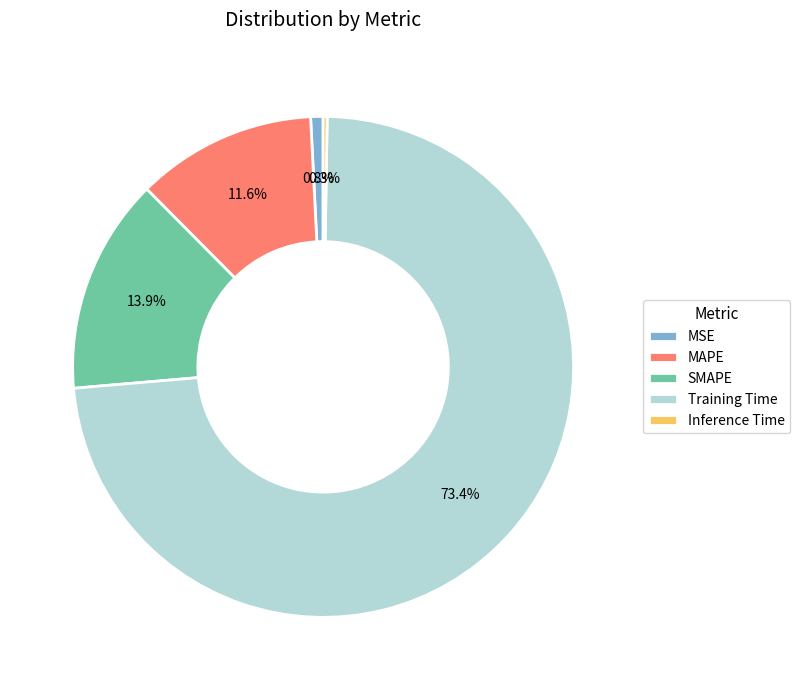

What is the majority slice?

Training Time